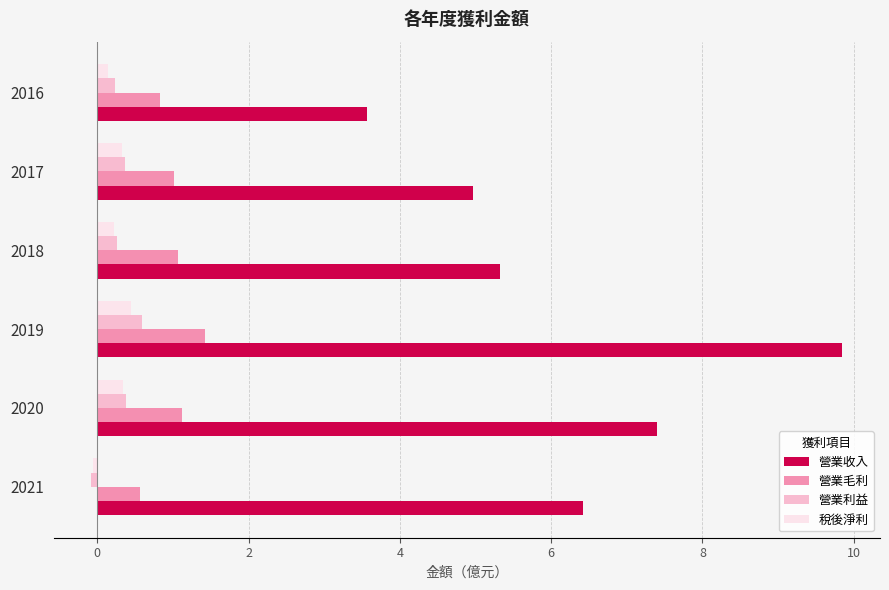

Which series has the largest total across all categories?

營業收入